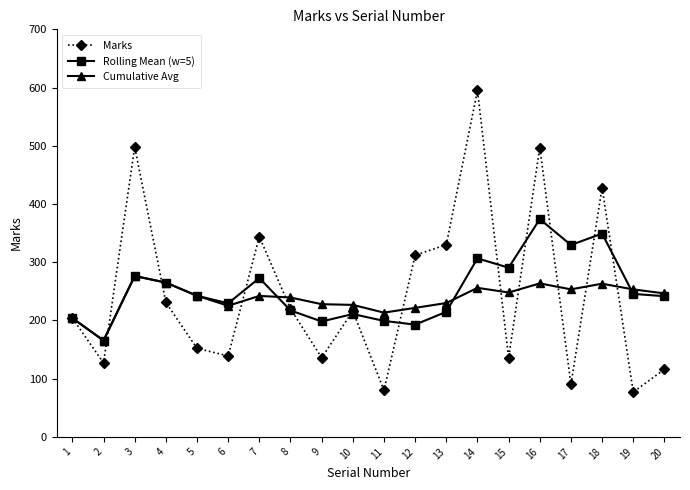

What is the greatest value displayed?

595.0